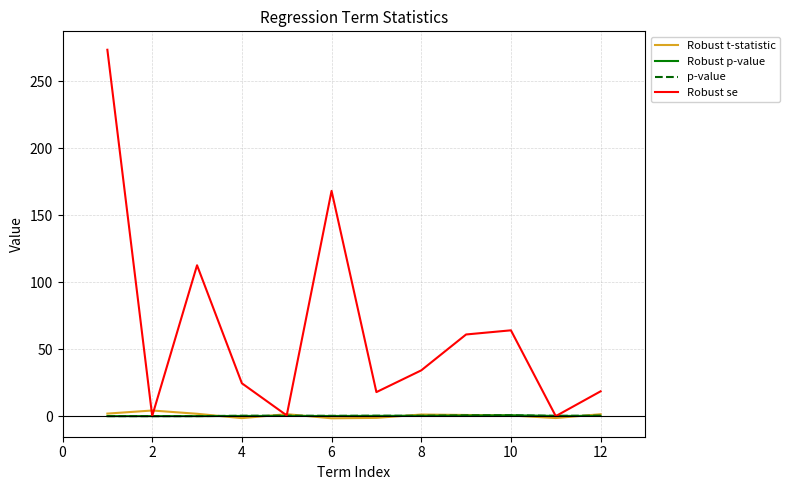

Is this an area chart (filled region under the line)?

No